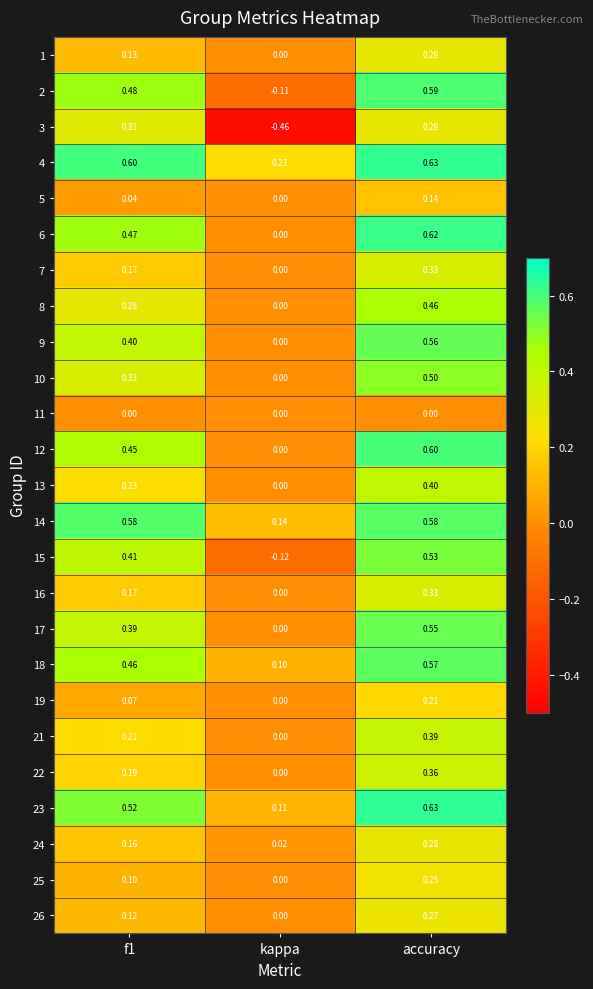

At which label is 23 closest to 0?

kappa